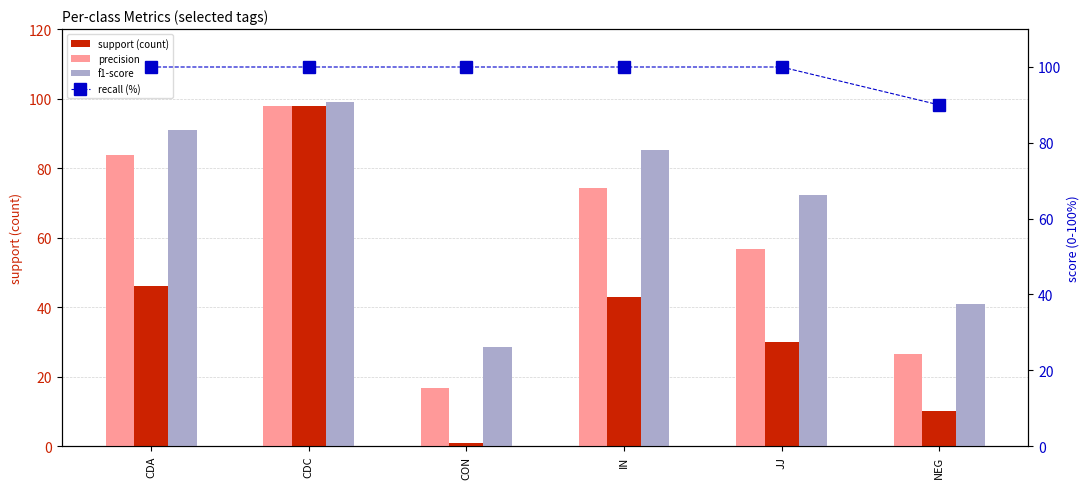

Where is precision nearest to the value 57?

JJ